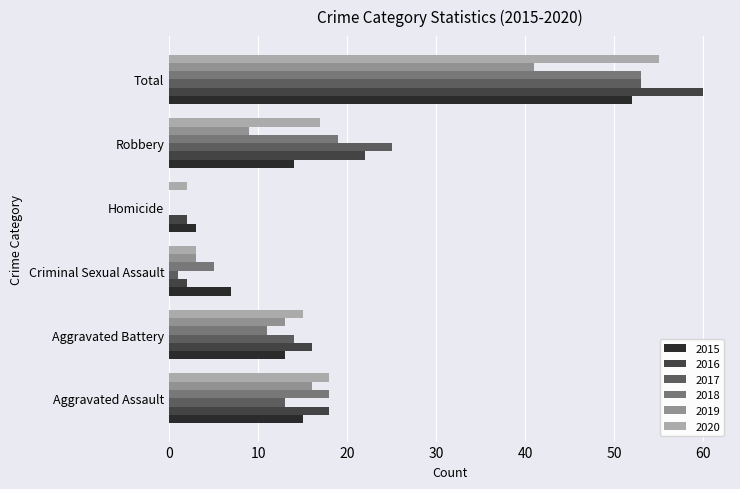

True or false: 2019 has a value of 0 at Homicide.

True